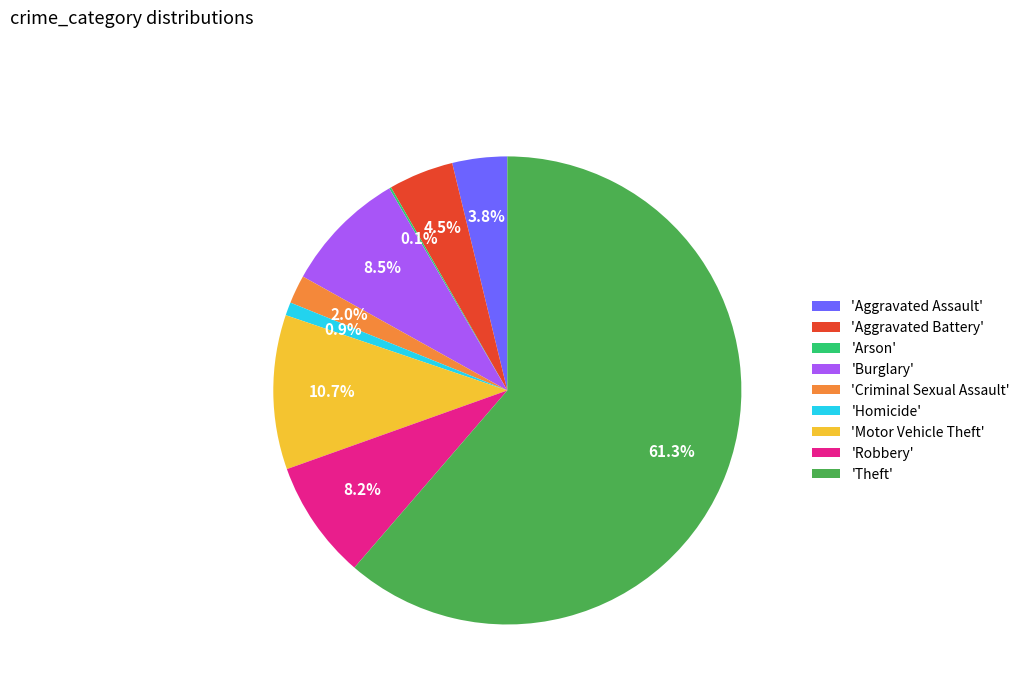

What is the largest slice in the pie chart?

'Theft'